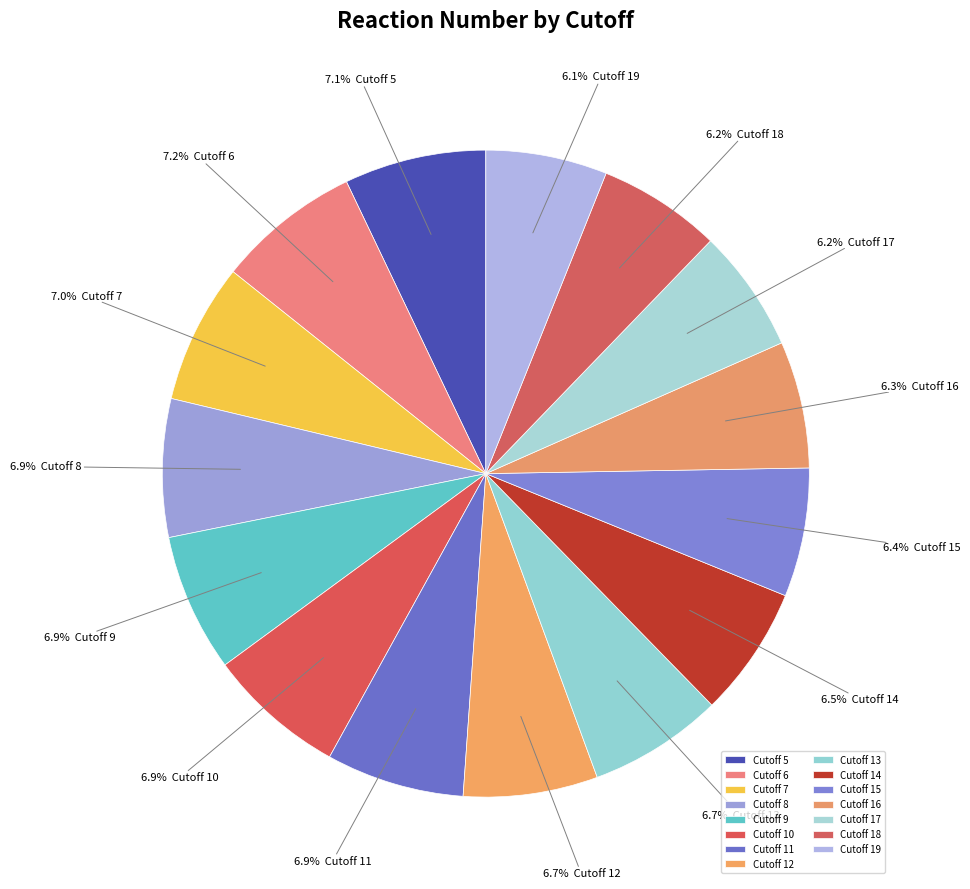

Count the number of slices in the pie.

15